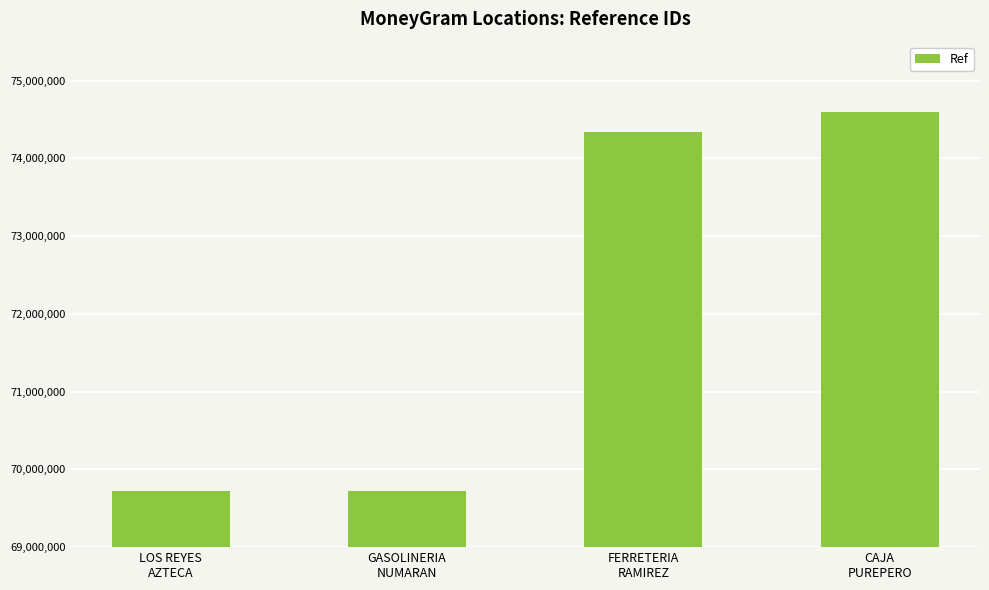

Where is the data nearest to the value 72153639?

FERRETERIA
RAMIREZ